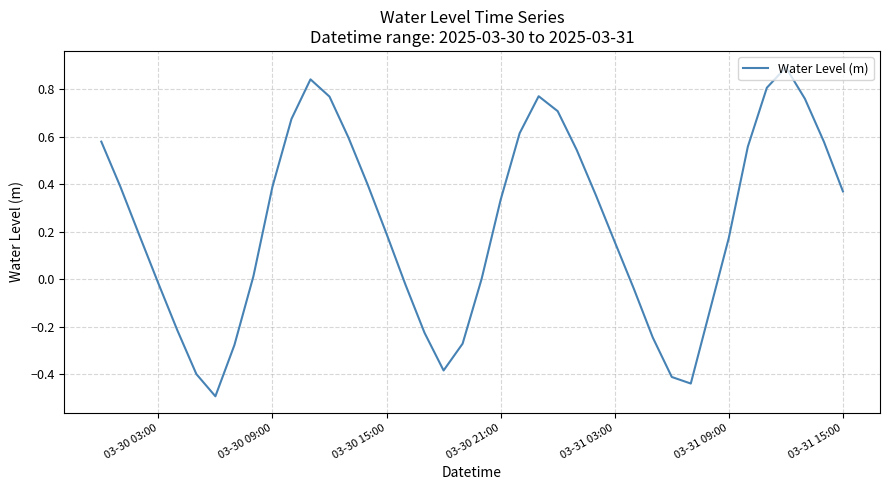

What is the minimum value shown in the chart?

-0.5